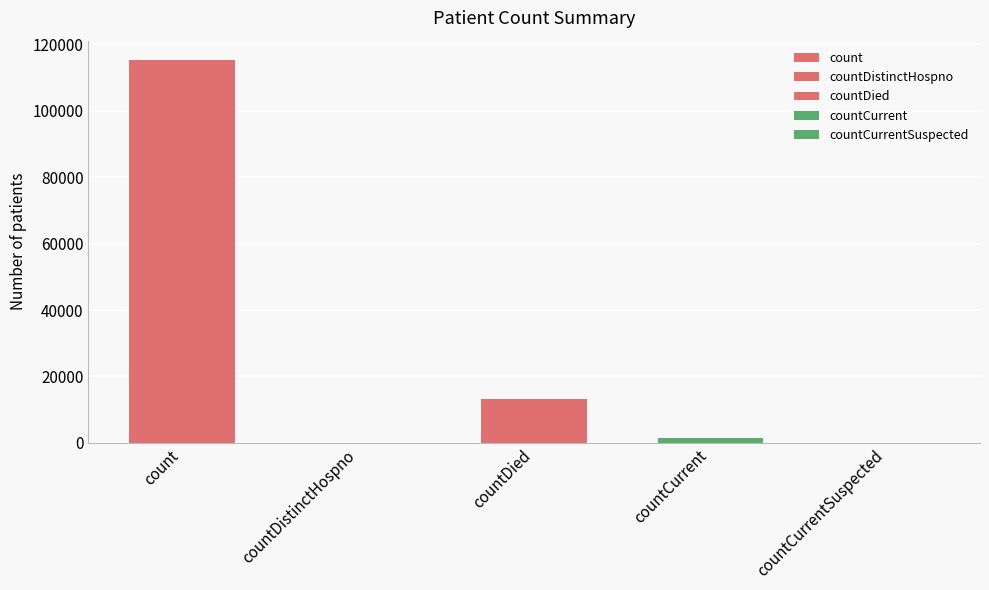

How many positive values are there?

3